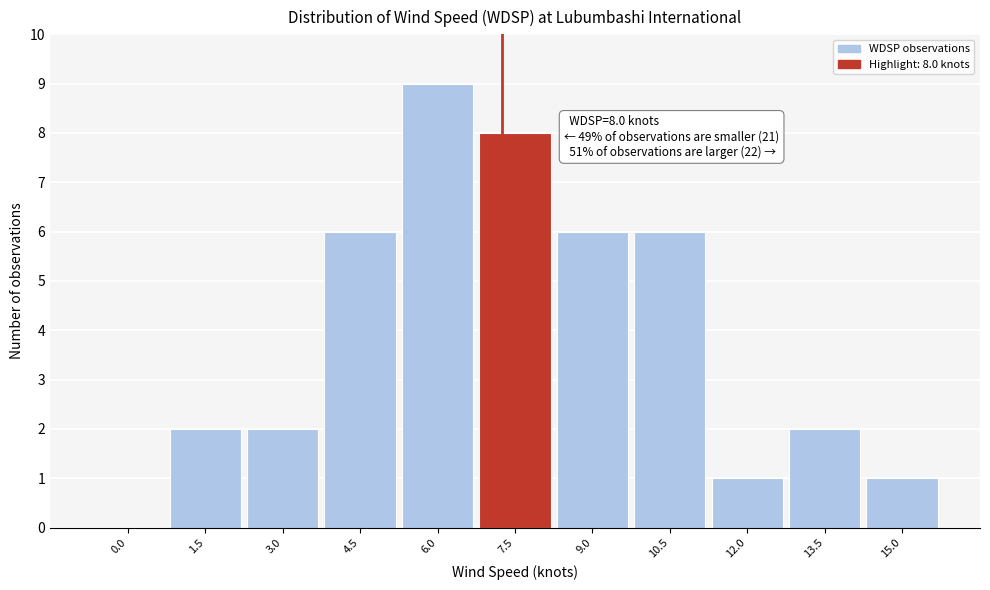

Reading left to right, what are all the values shown in this chart?

0.0=0	1.5=2	3.0=2	4.5=6	6.0=9	7.5=8	9.0=6	10.5=6	12.0=1	13.5=2	15.0=1